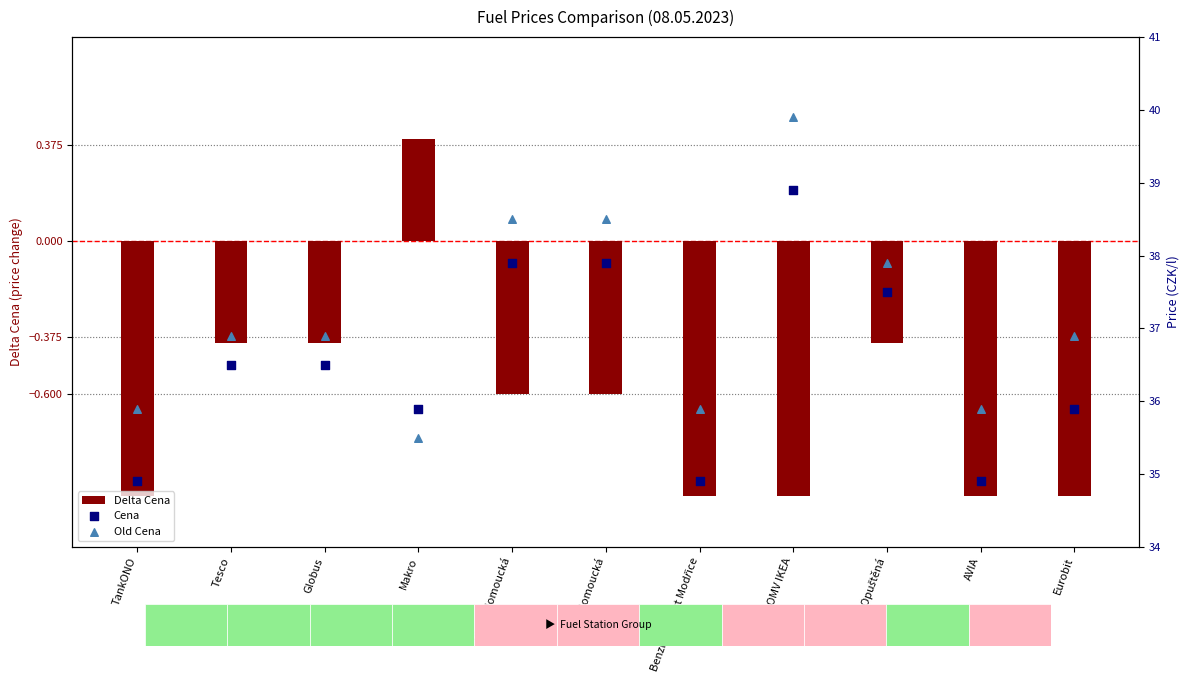

Which series contains the lowest Y value?

Delta Cena